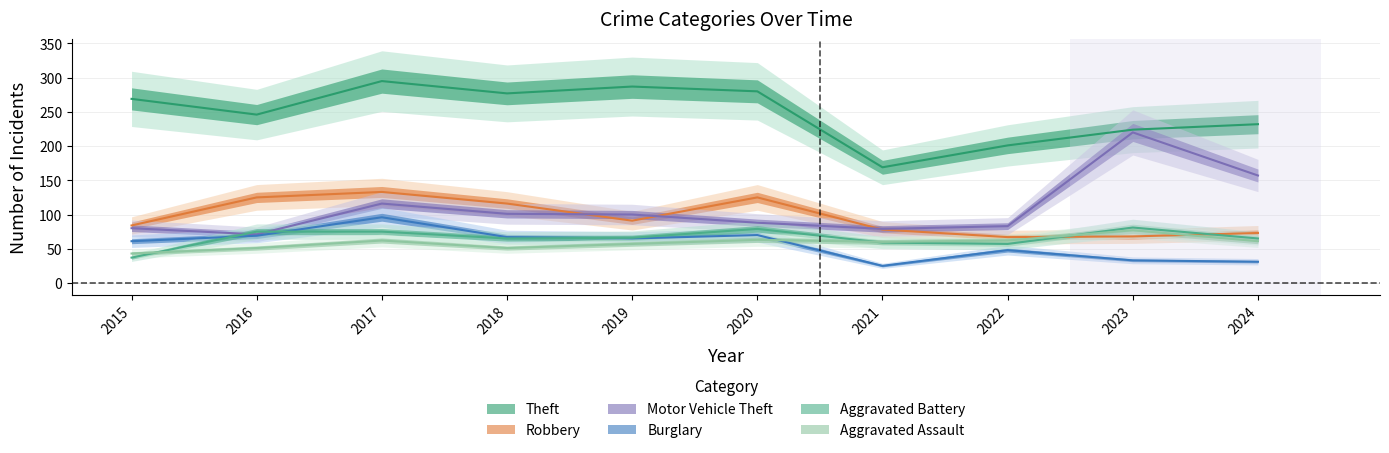

At which category does Robbery reach its first local valley?

2019